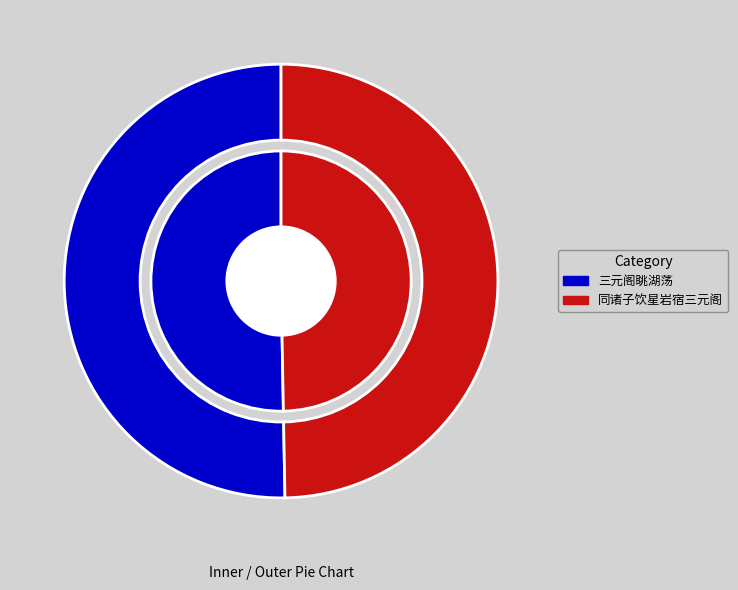

What percentage is NOT represented by 三元阁眺湖荡?

49.7%